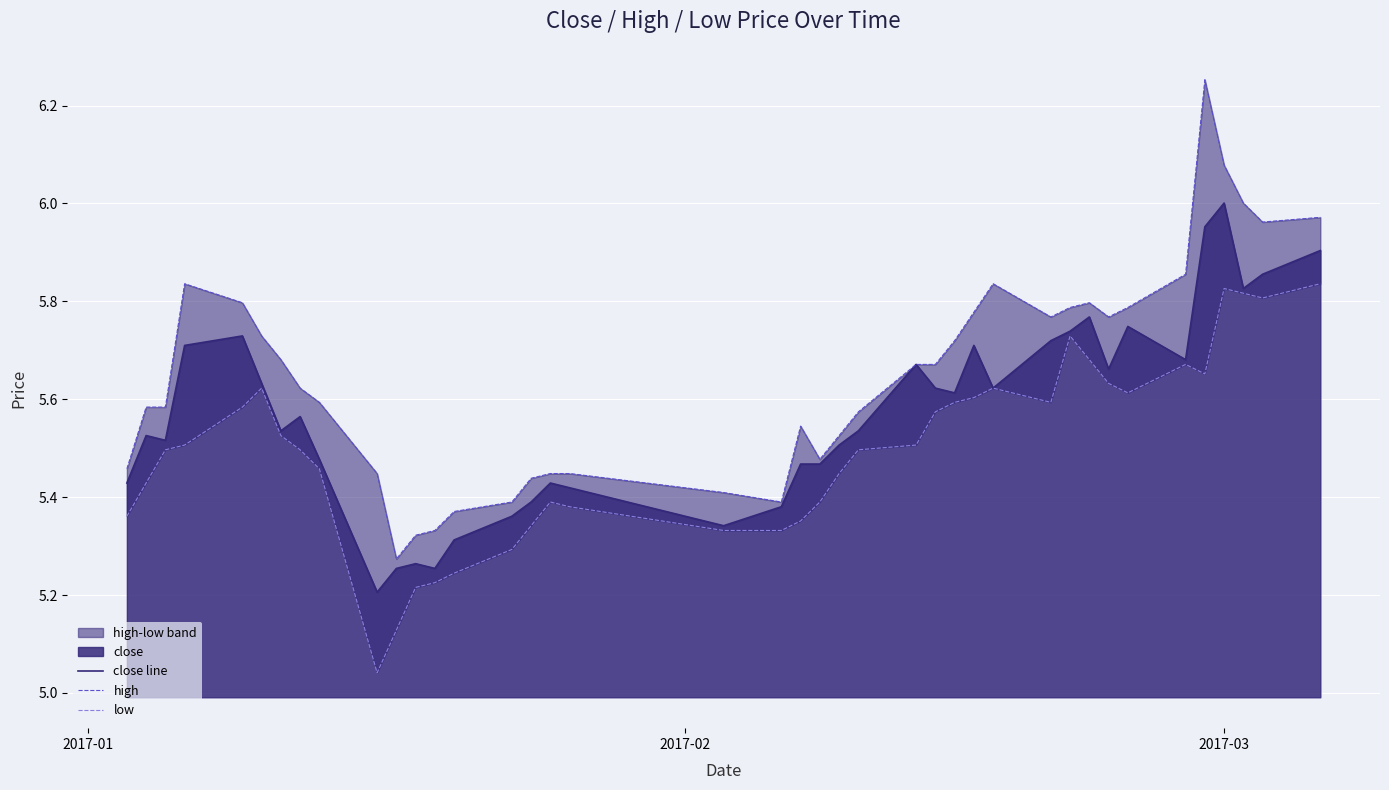

Does the chart display data point markers on the line(s)?

No